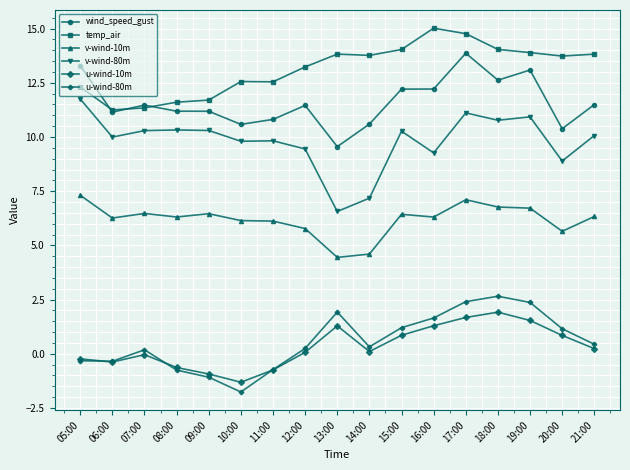

At which category does the chart reach its minimum across all series?

10:00